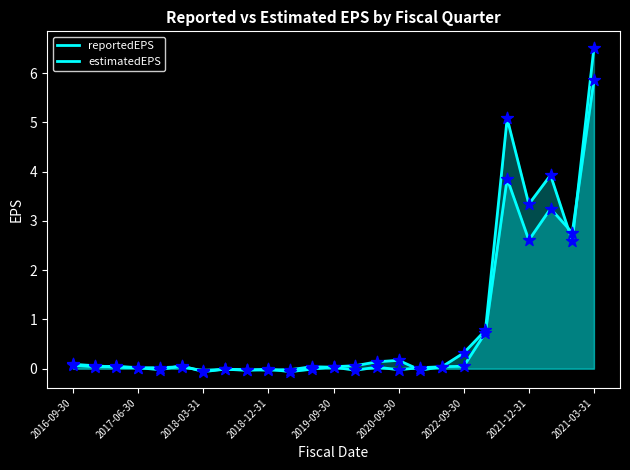

What is the total value across all series at 19?

1.5